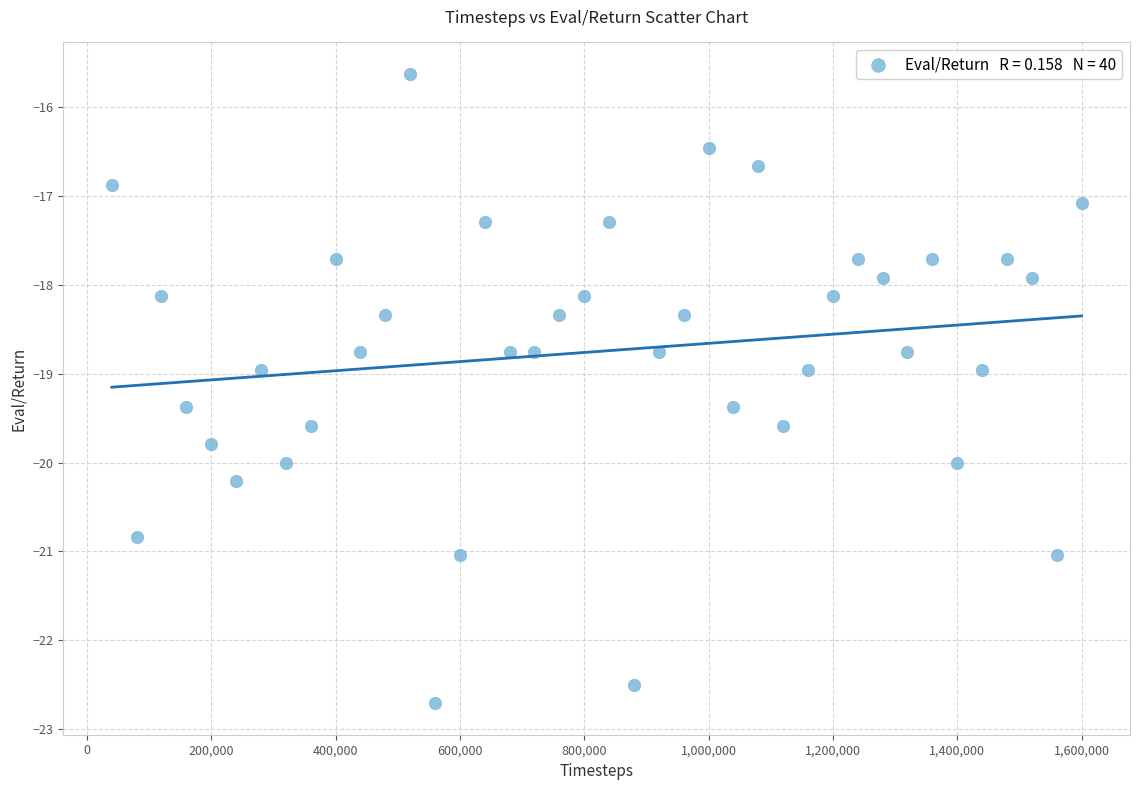

What is the range of Y values (max minus min)?

7.1